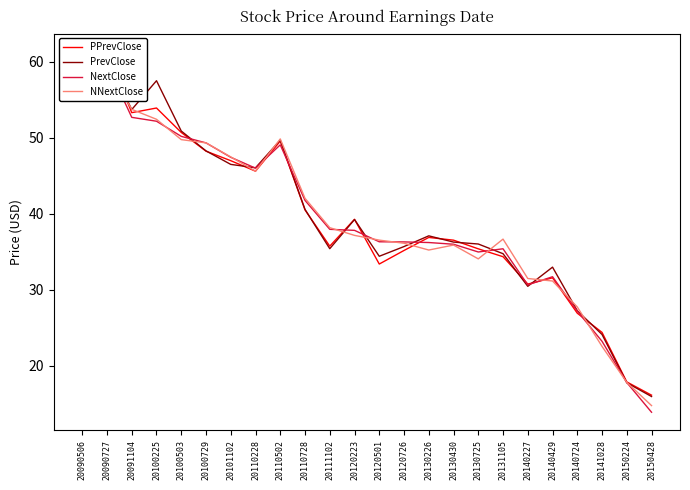

What is the difference between the maximum and minimum values in the NextClose series?

45.9